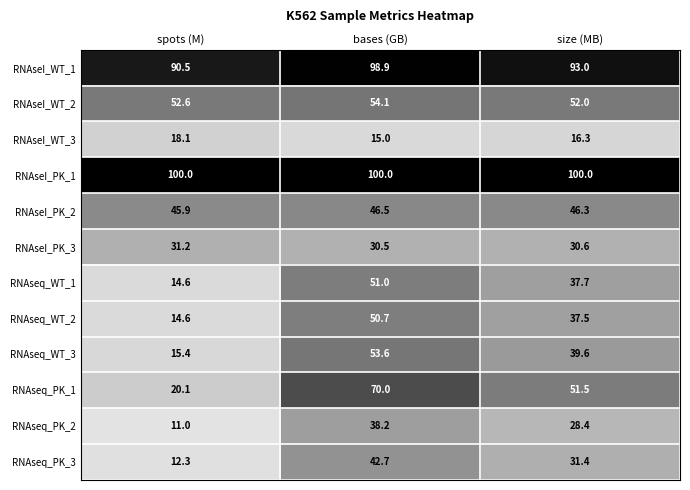

What is the sum of the RNAseq_WT_2 values at spots (M) and size (MB)?

52.1